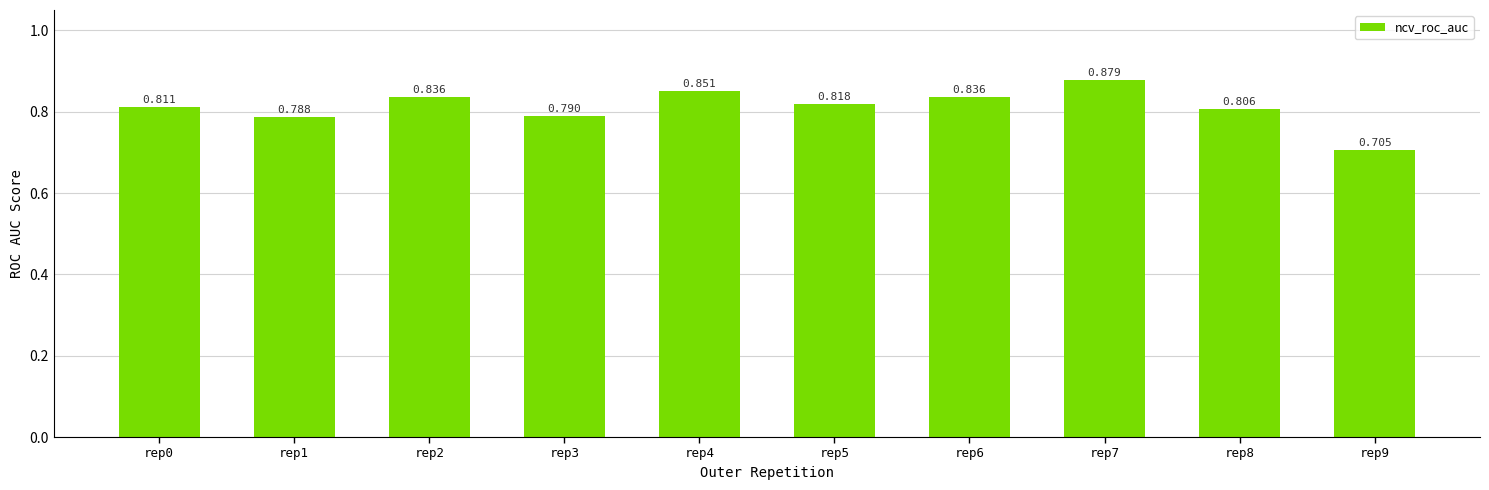

How many bars are there in total?

10